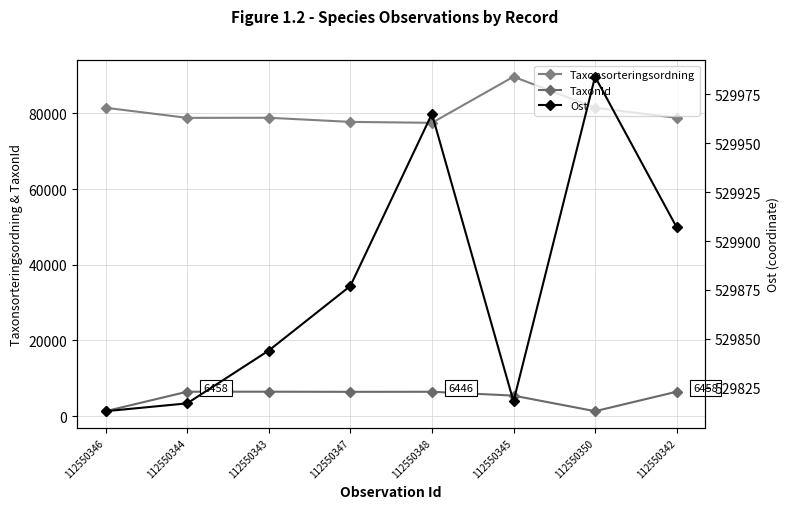

Between 112550346 and 112550348, which series saw the biggest shift?

TaxonId